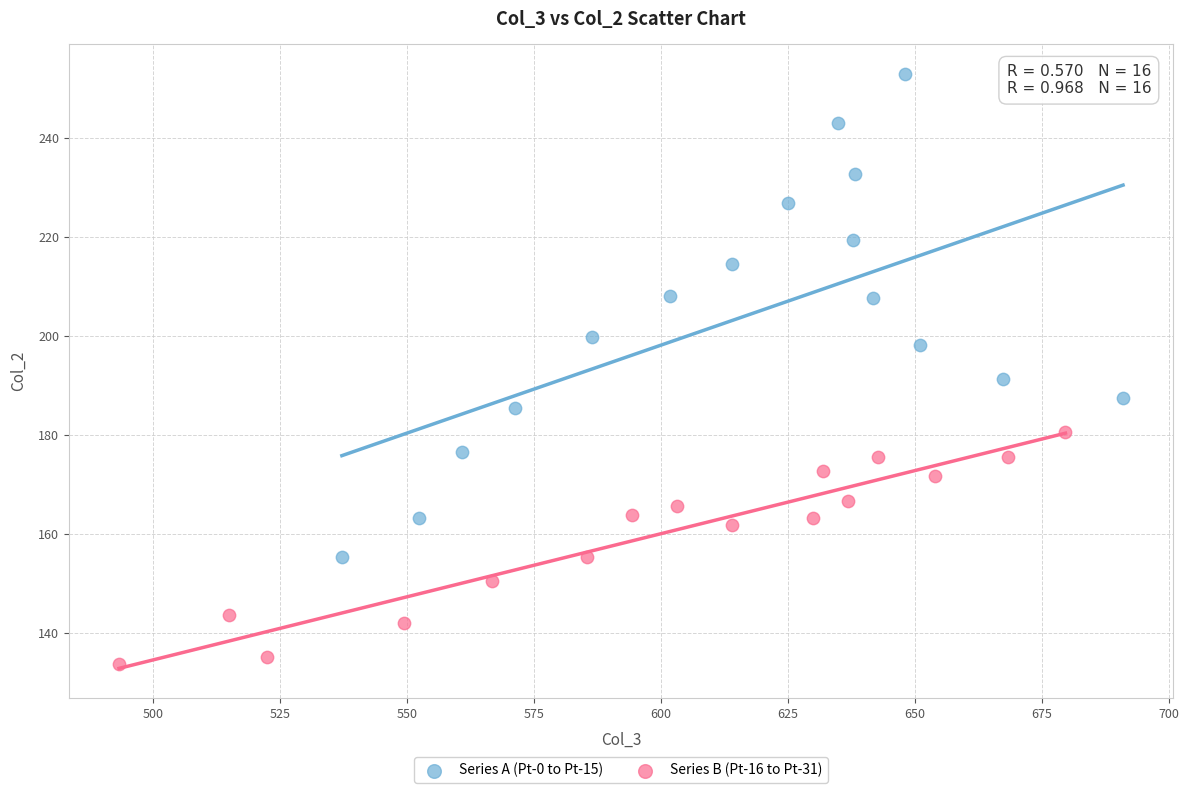

Which series reaches the maximum Y coordinate?

Series A (Pt-0 to Pt-15)